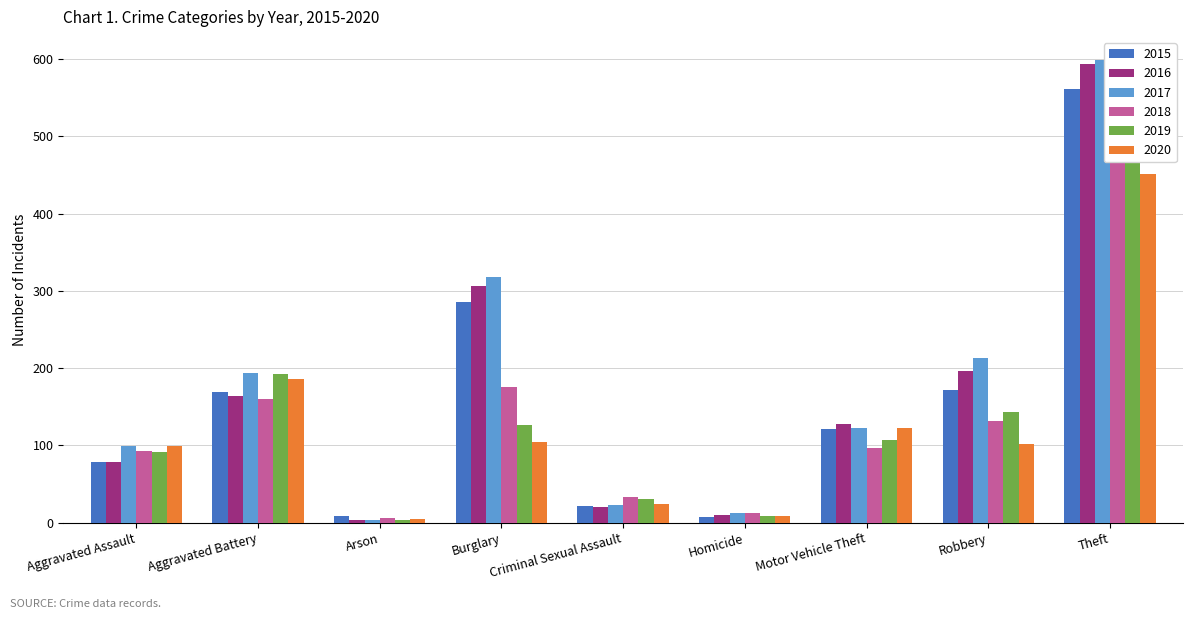

At which category is the sum across all series the highest?

Theft